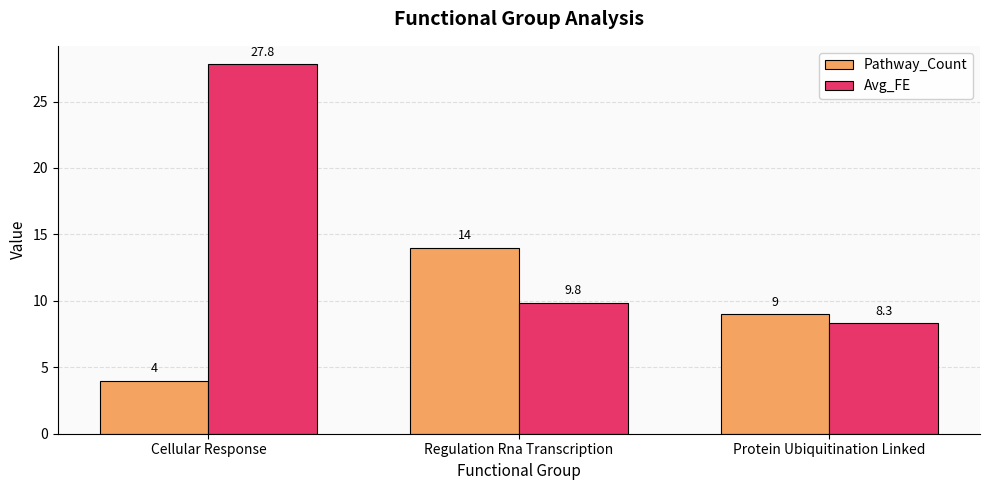

How many bars are there in total?

6